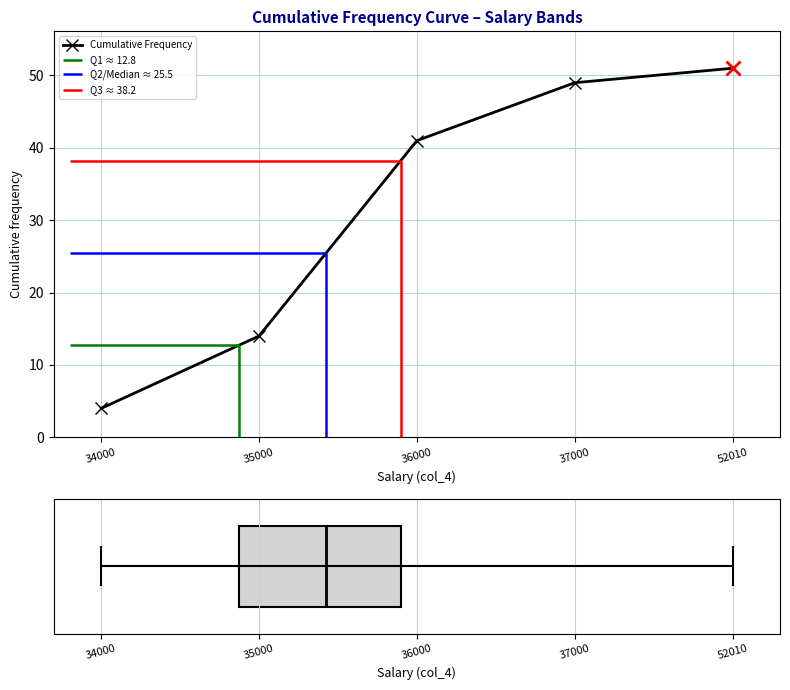

What is the maximum value shown in the chart?

51